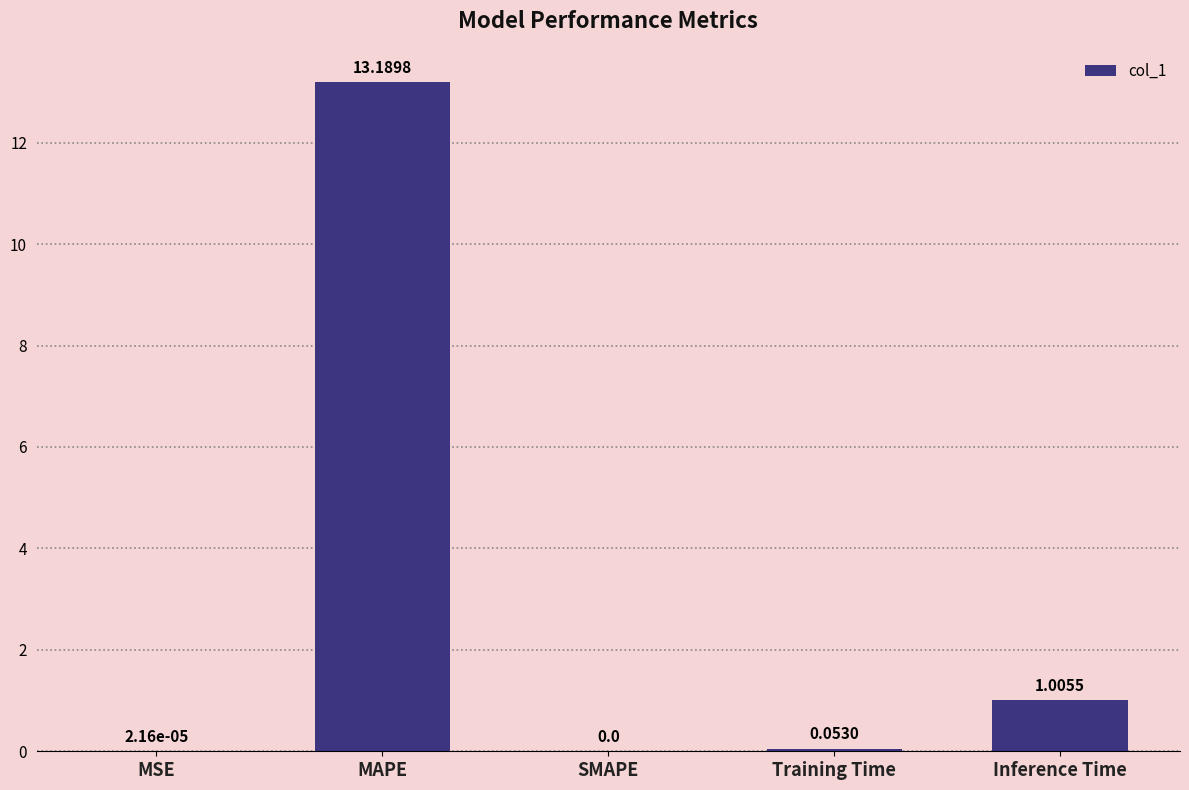

At which label is the value closest to 6?

Inference Time